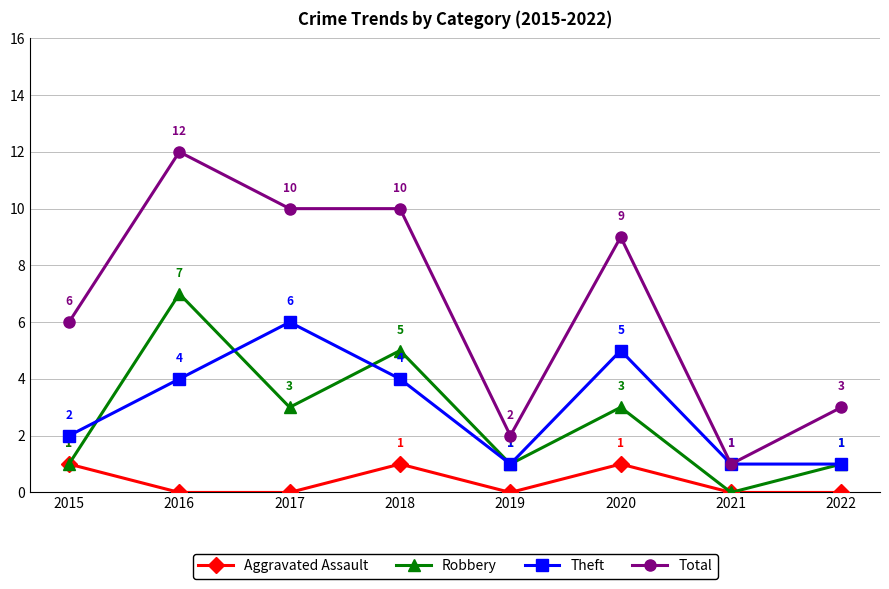

List the series in order of their peak value, highest first.

Total, Robbery, Theft, Aggravated Assault